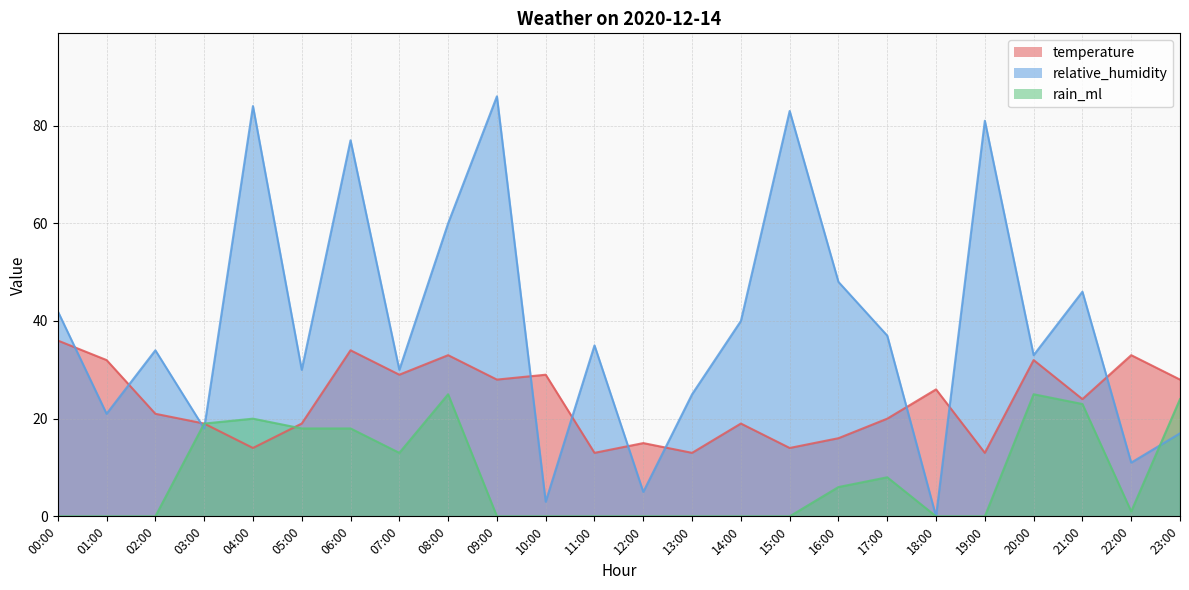

List the labels in order of temperature value, smallest first.

11:00, 13:00, 19:00, 04:00, 15:00, 12:00, 16:00, 03:00, 05:00, 14:00, 17:00, 02:00, 21:00, 18:00, 09:00, 23:00, 07:00, 10:00, 01:00, 20:00, 08:00, 22:00, 06:00, 00:00